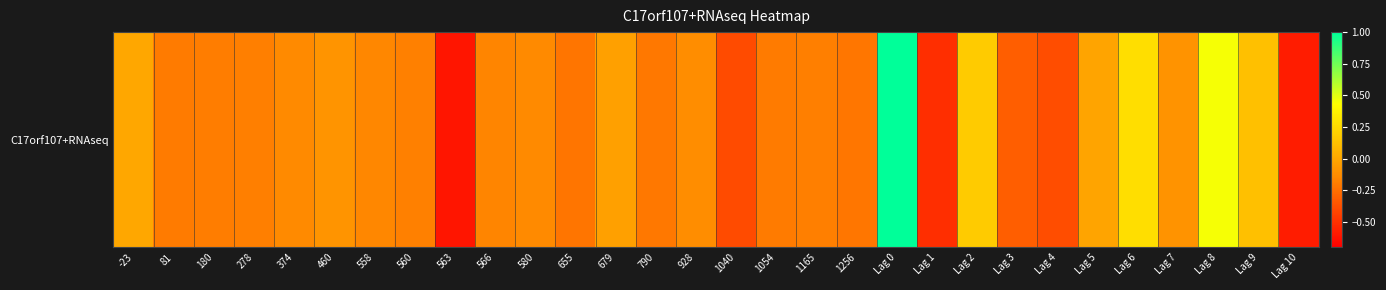

What is the minimum value shown in the chart?

-0.6